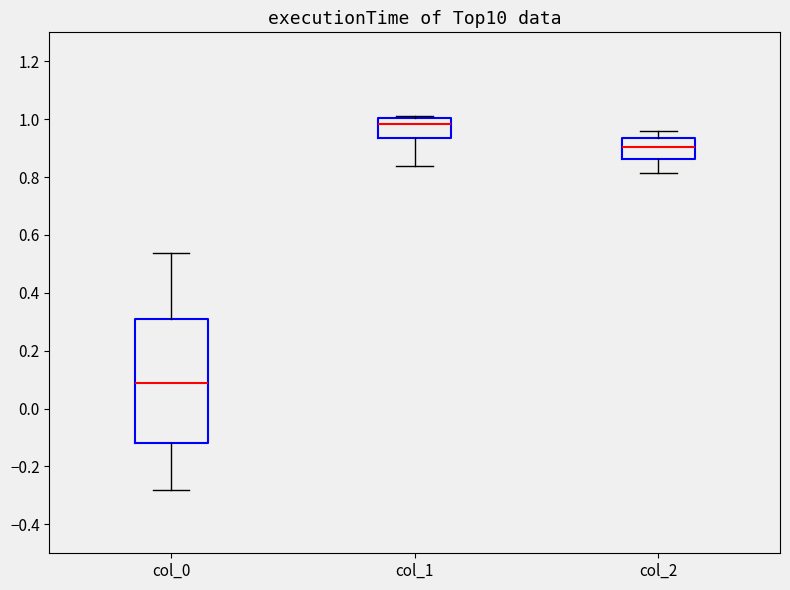

Reading left to right, transcribe this box plot: for each box, give where its median line is, the range the box spans, and where its two whiskers end, as read against the y-axis. The values are not printed on the chart, so give them approximately, as read against the axis.

col_0: median 0.08, box -0.12 to 0.30, whiskers -0.28 to 0.54
col_1: median 0.98, box 0.94 to 1.00, whiskers 0.84 to 1.02
col_2: median 0.90, box 0.86 to 0.94, whiskers 0.82 to 0.96